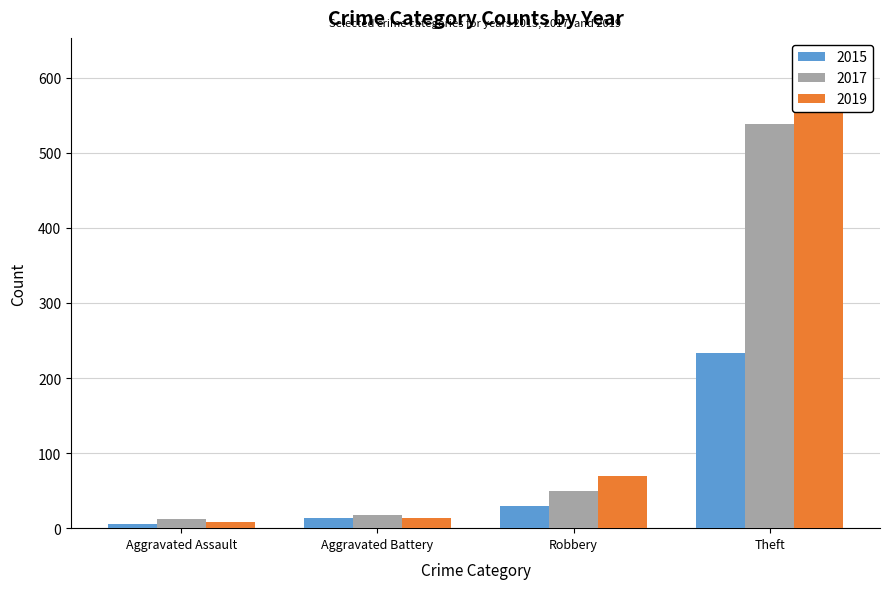

At Aggravated Battery, list the series in order from largest to smallest.

2017, 2019, 2015